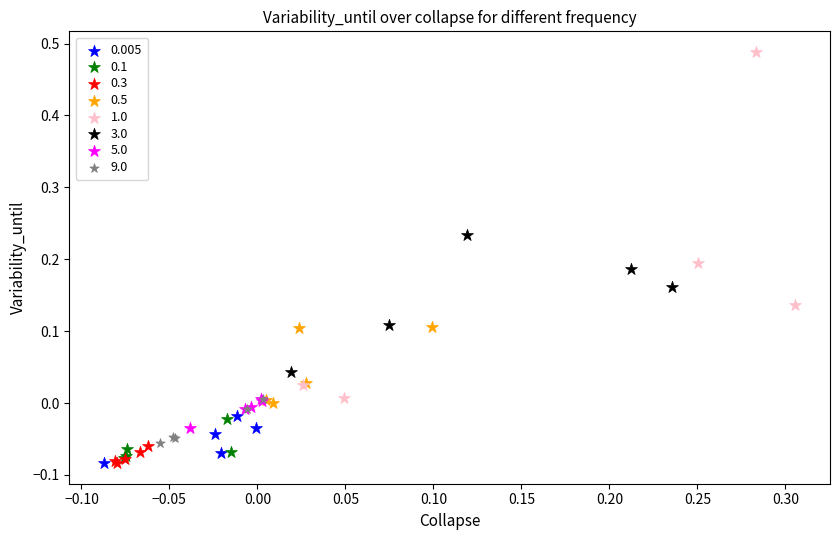

Which series reaches the maximum Y coordinate?

1.0